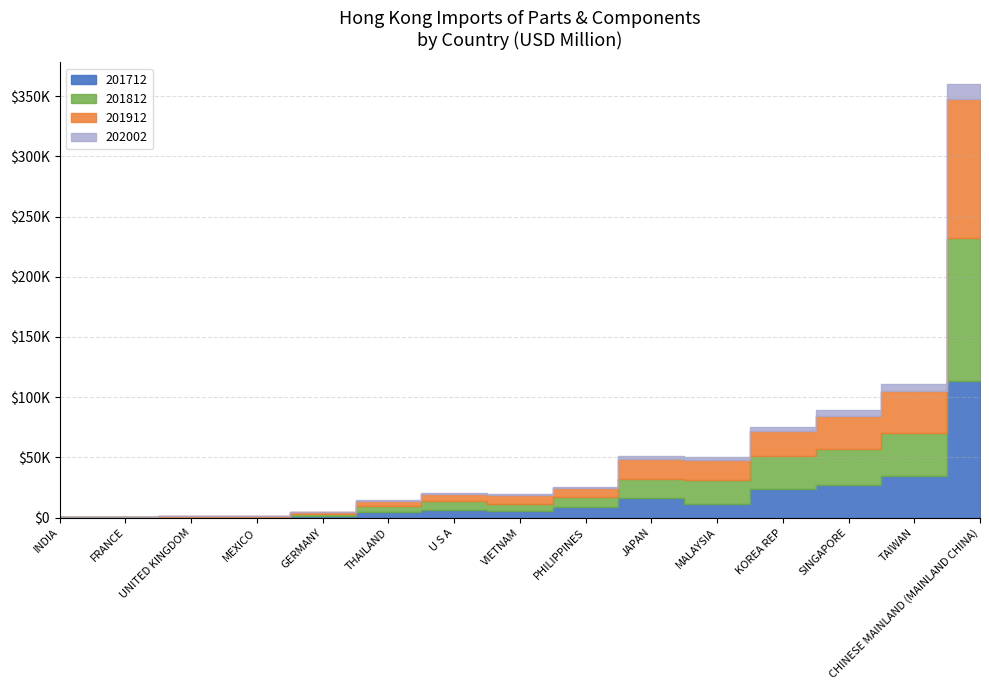

At which label is 202002 closest to 6408?

TAIWAN